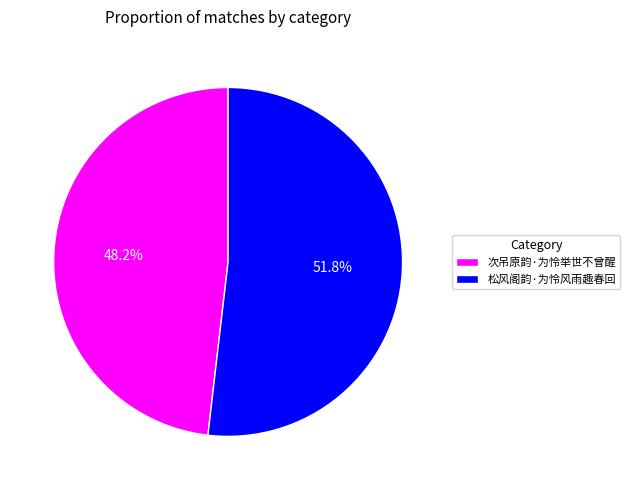

The 次吊原韵·为怜举世不曾醒 slice represents 48% of the pie. True or false?

True